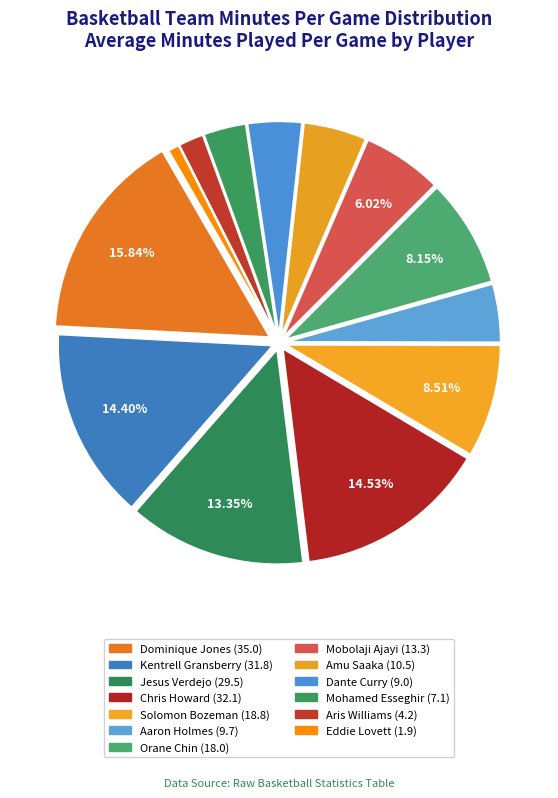

What is the total percentage of Amu Saaka and Jesus Verdejo?

18.1%